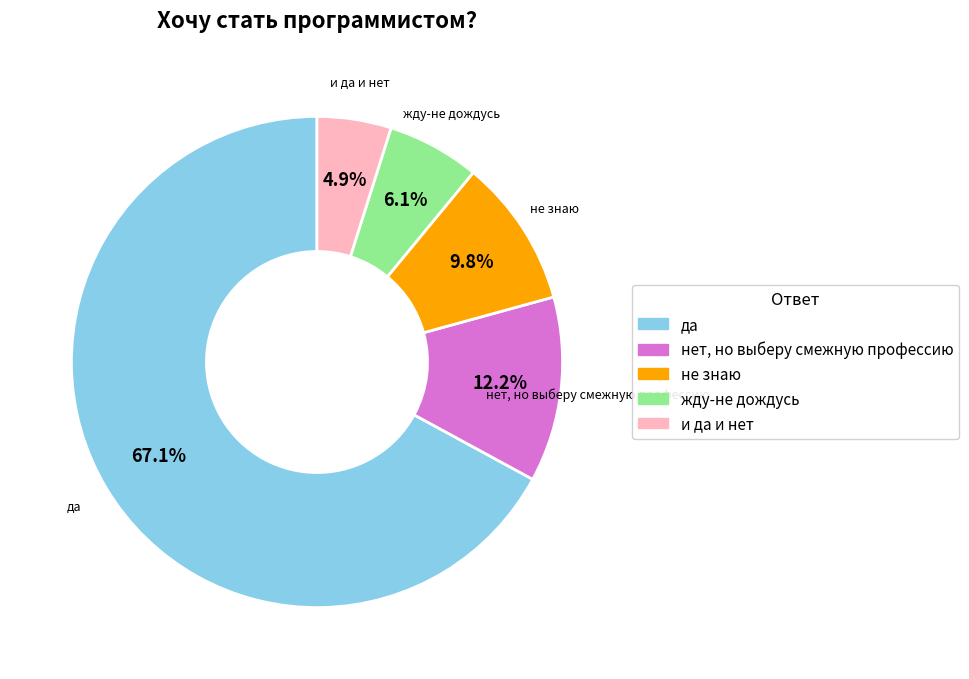

How many segments does this pie chart have?

5